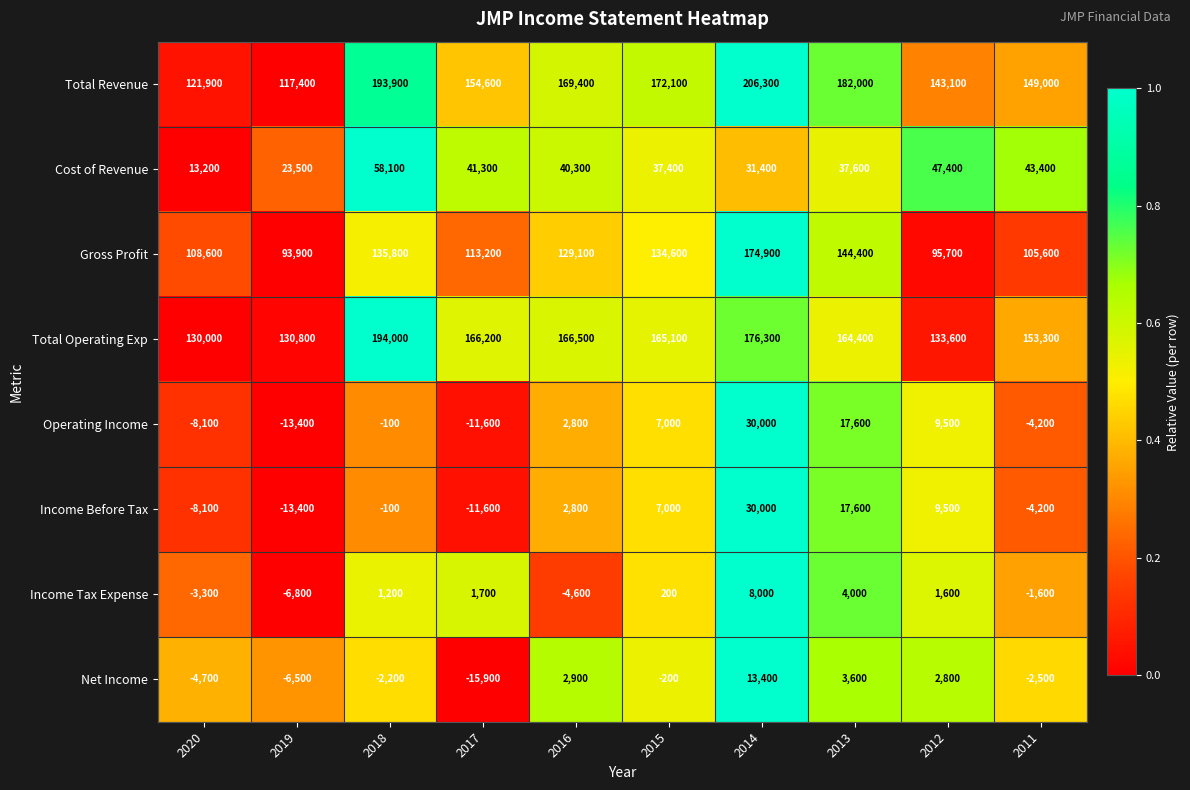

The value of Operating Income at 2011 is -4200. True or false?

True